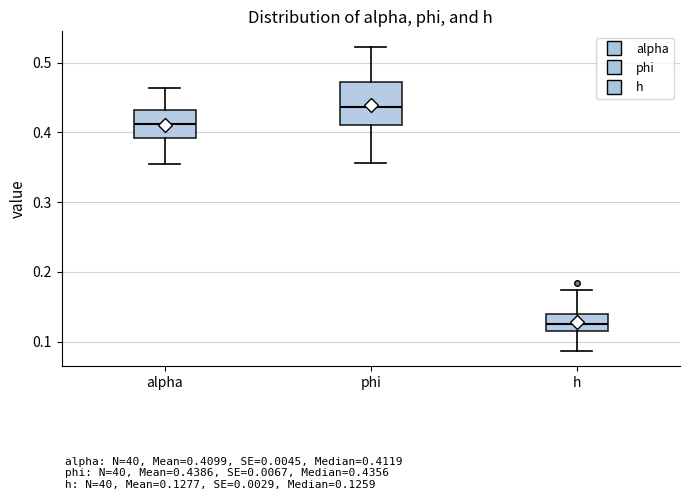

Which box is the tallest, from its lower edge to its upper edge?

phi